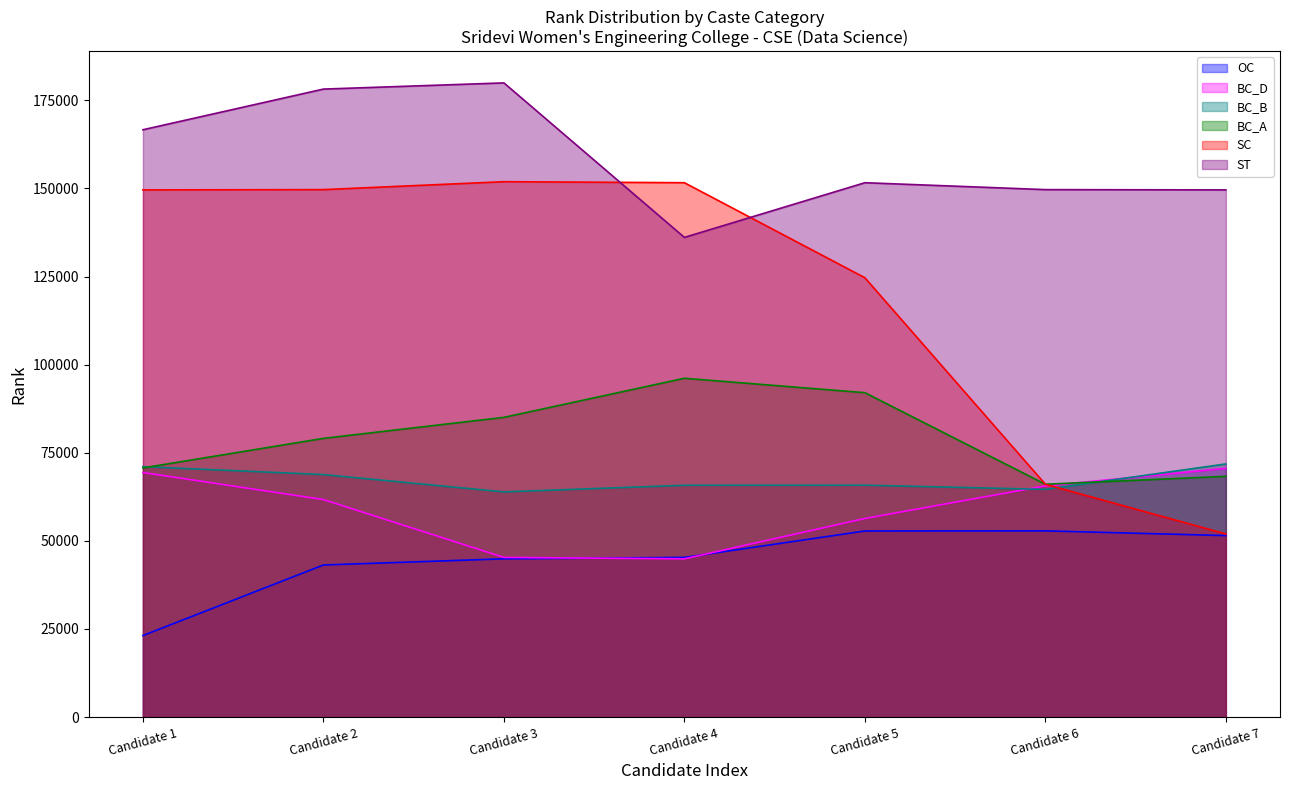

True or false: OC and ST cross at least once.

False